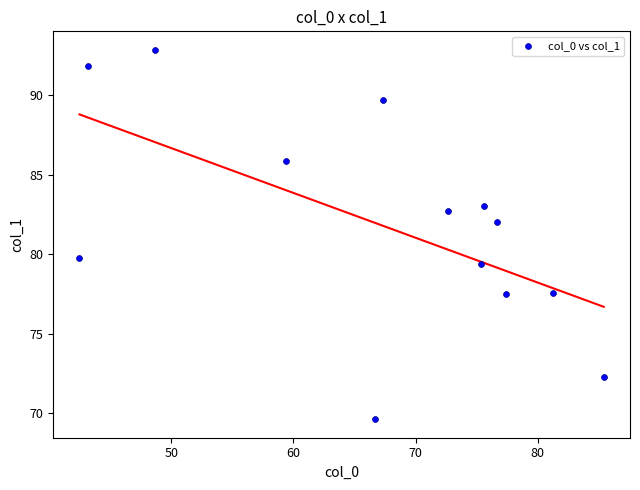

What is the range of Y values (max minus min)?

23.3